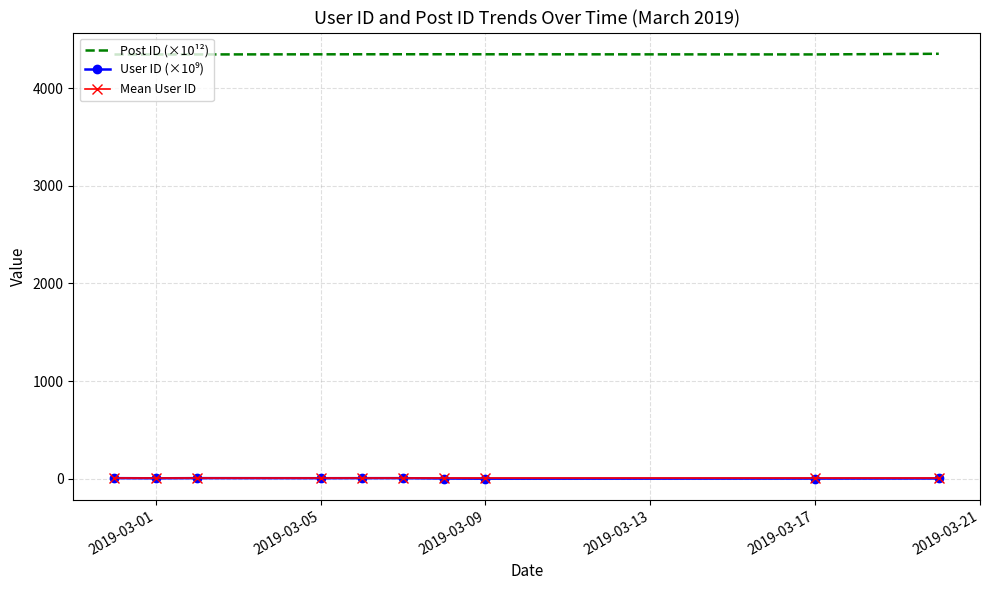

What is the minimum value for Post ID (×10¹²)?

4344.6